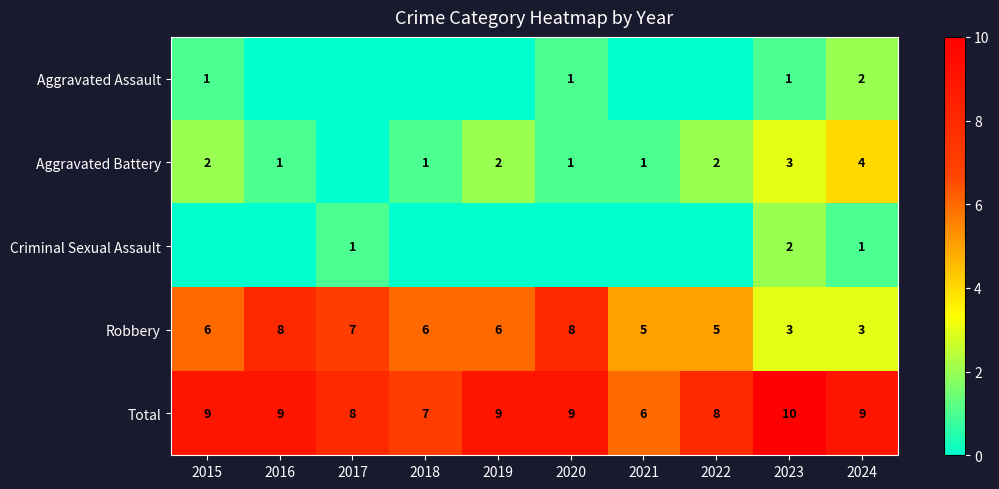

The Aggravated Battery series shows 2 at 2019. True or false?

True